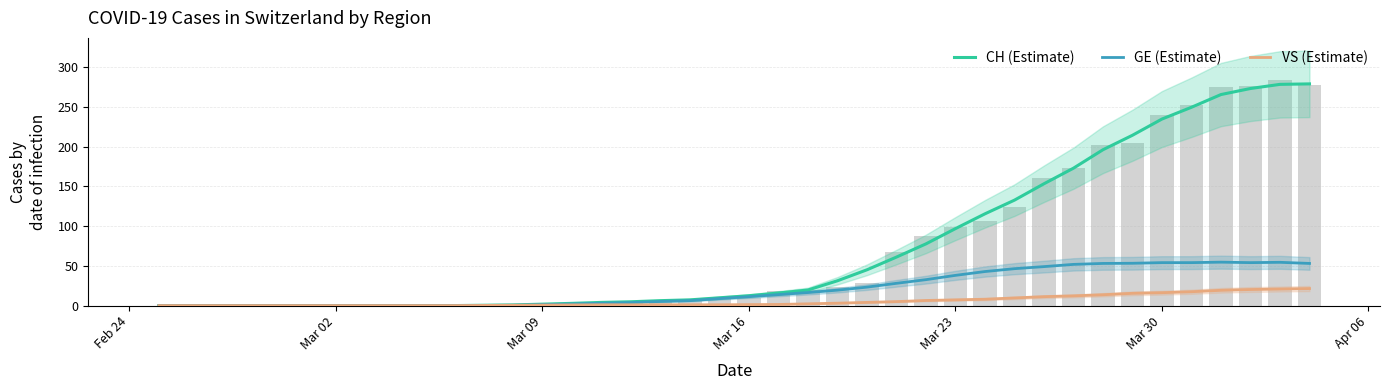

Which series has the widest spread of values?

CH (Estimate)